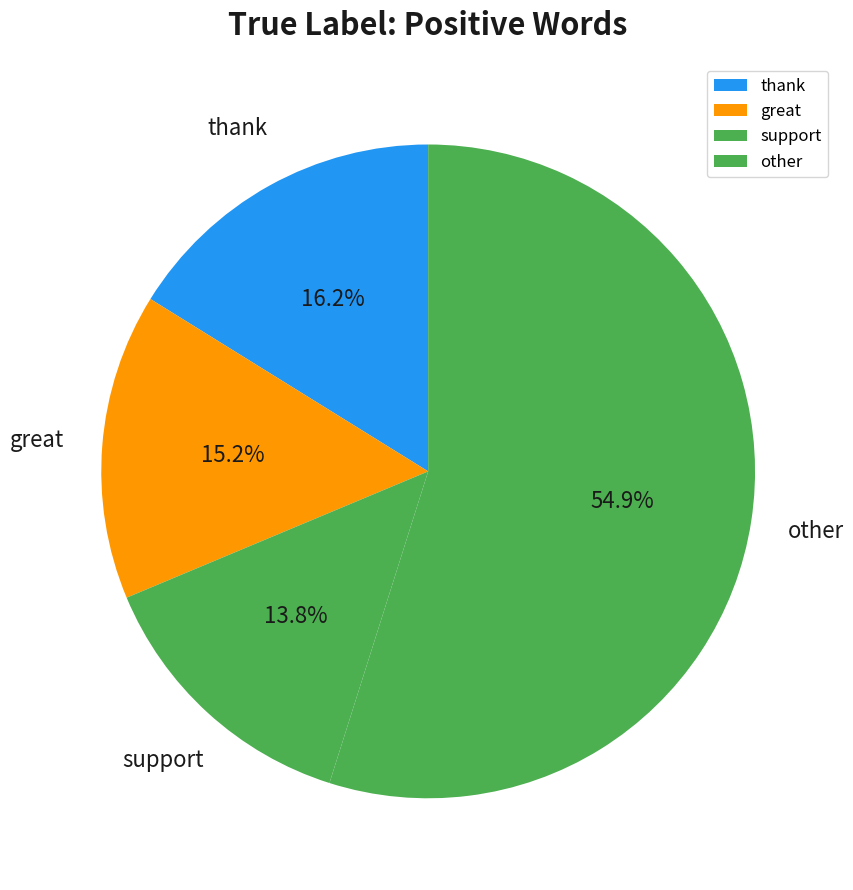

Rank the categories by value from highest to lowest.

other, thank, great, support